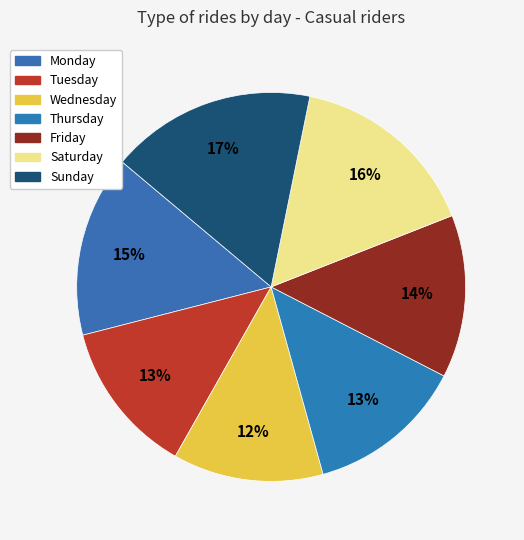

How many slices are in this pie chart?

7